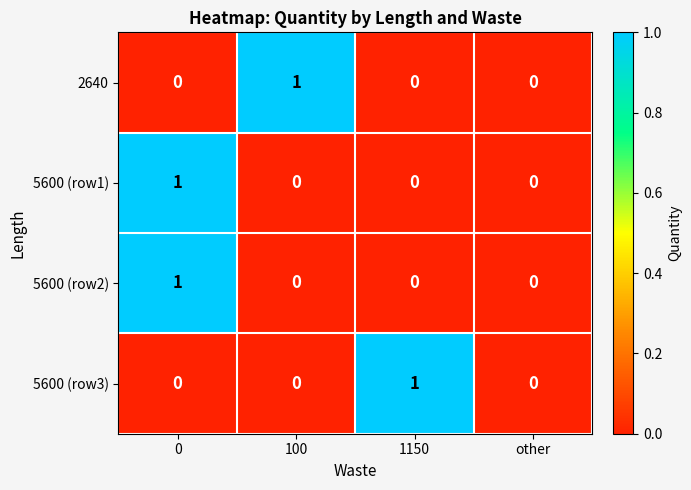

The value of 5600 (row1) at 0 is 2. True or false?

False